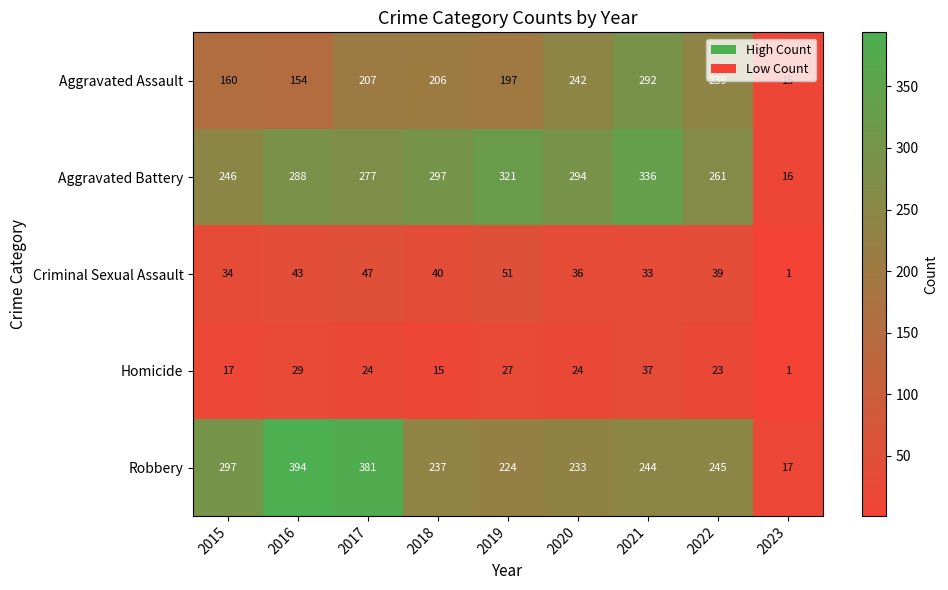

Is it true that Homicide equals 23 at 2022?

True